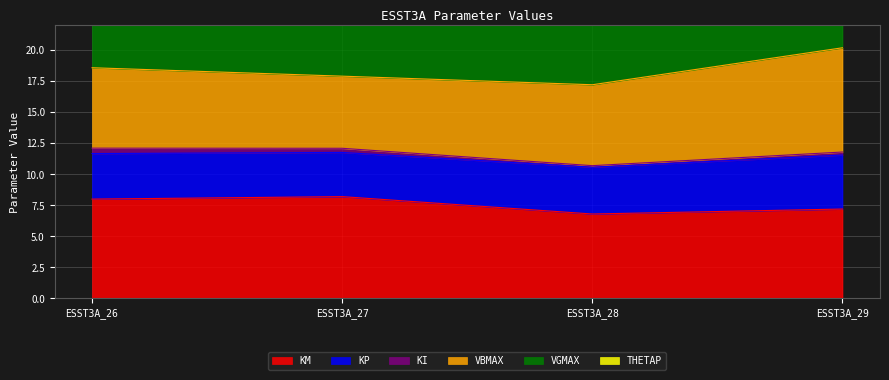

At which category does KM reach its first local peak?

ESST3A_27